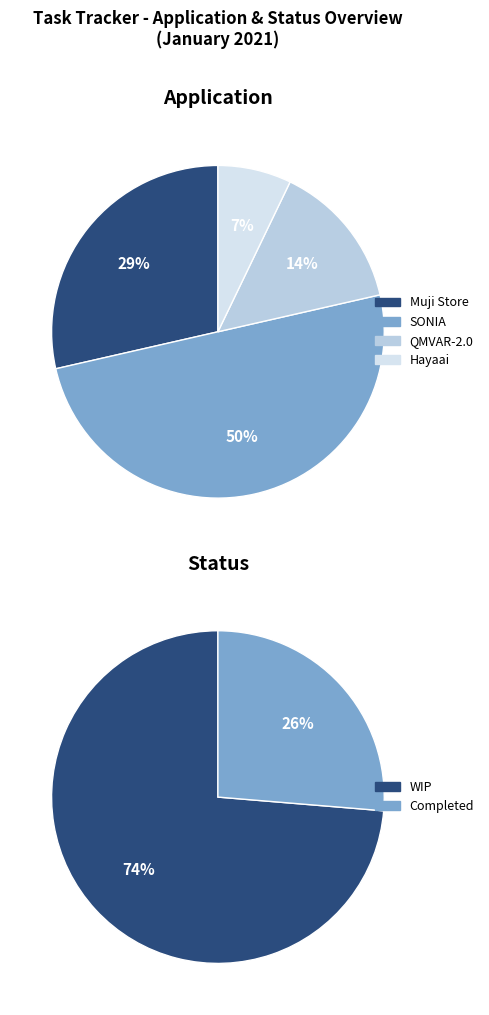

Which has a higher value, Muji Store or Hayaai?

Muji Store